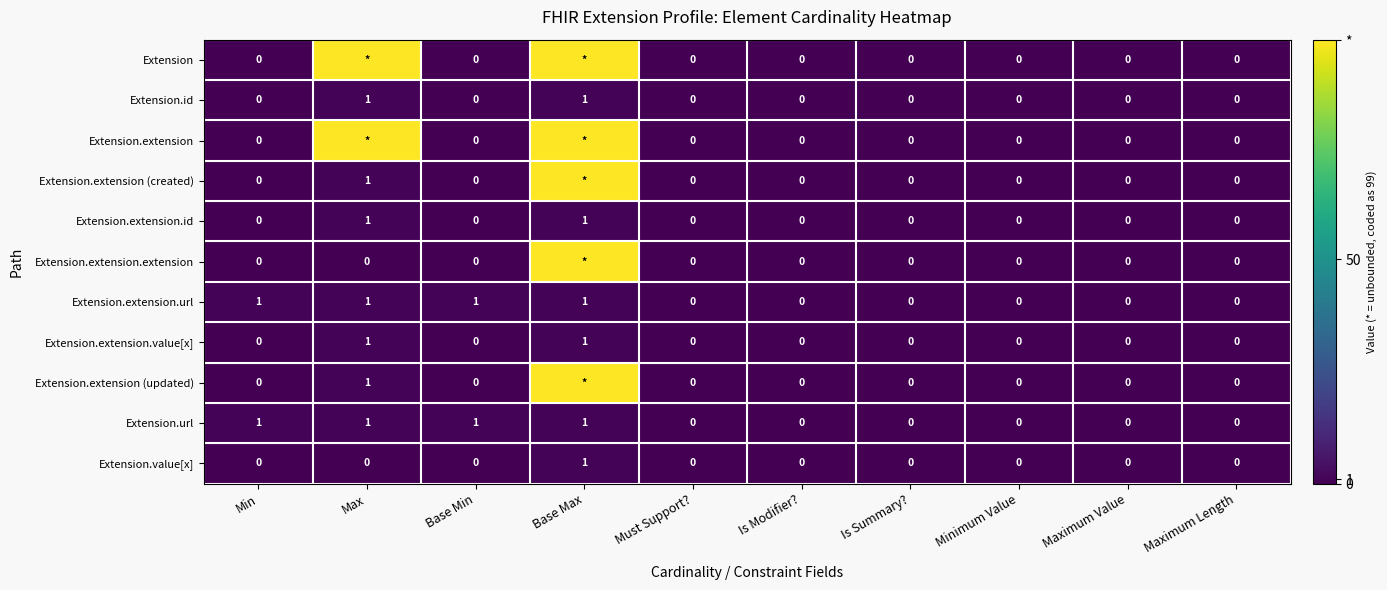

What is the sum of all Extension.url values?

4